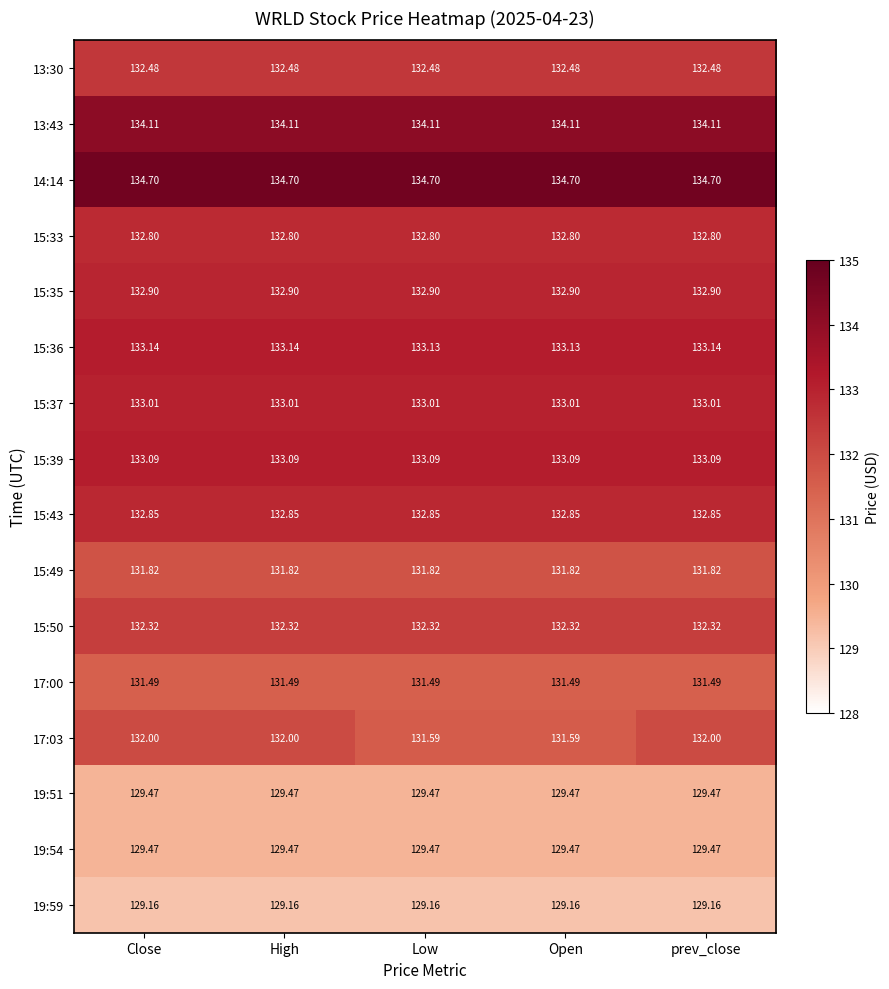

How many data points does each series have?

5